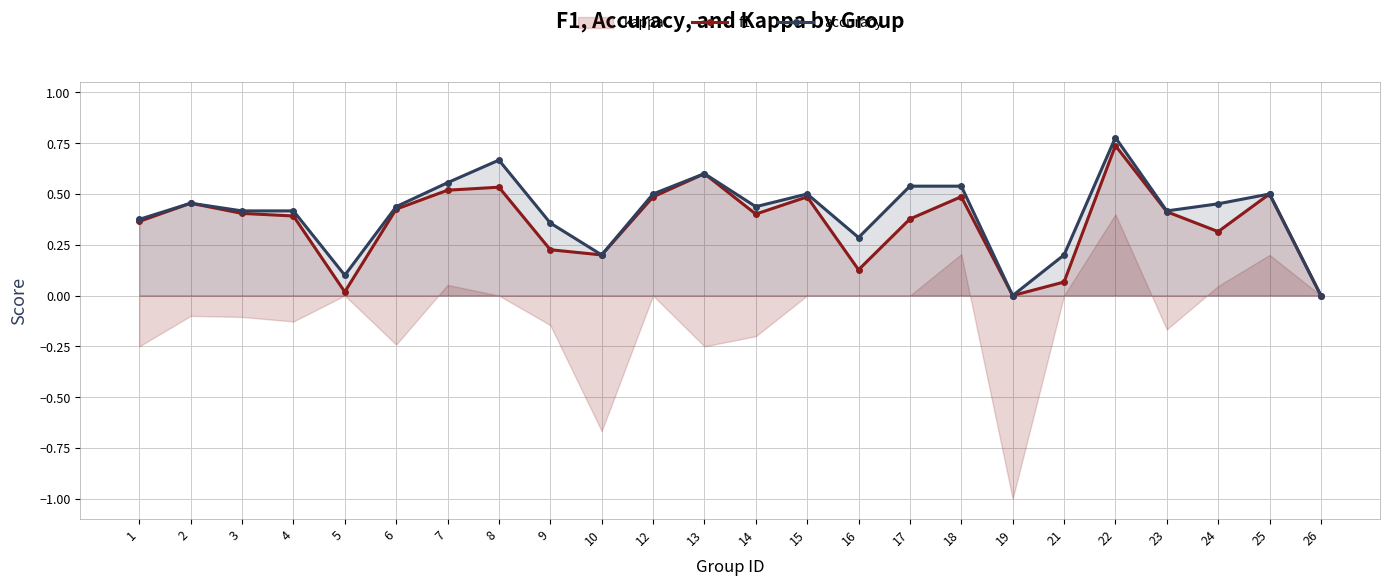

Is it true that f1 equals 0.6 at 13?

True